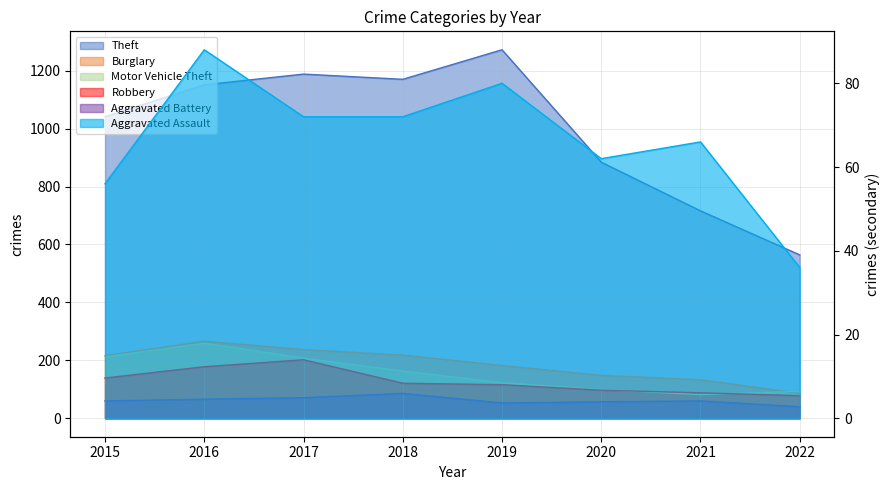

How many values in the Aggravated Assault series are below 72?

4